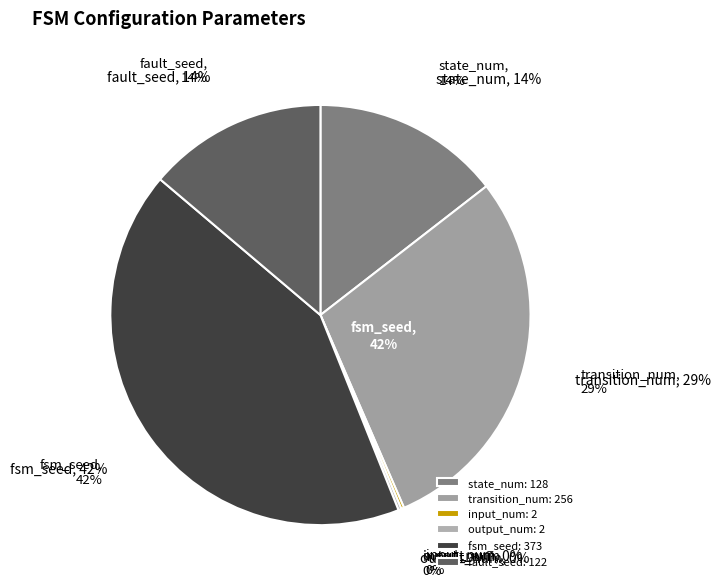

Which has a higher value, input_num or output_num?

input_num